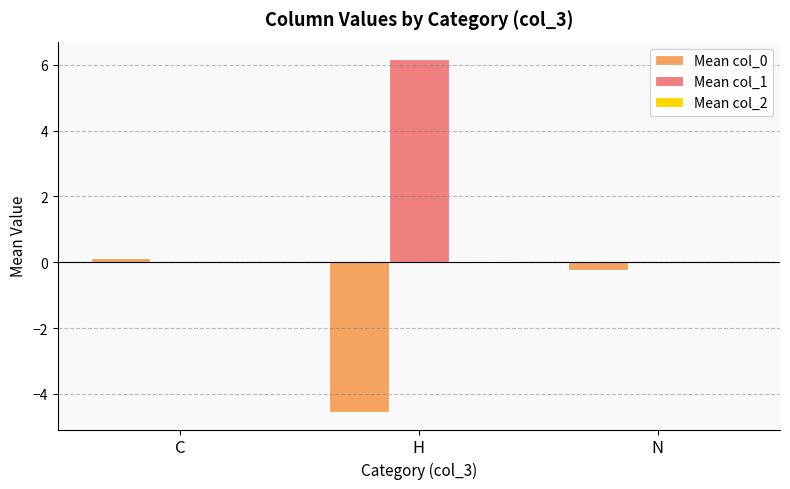

How many distinct data groups are displayed?

3